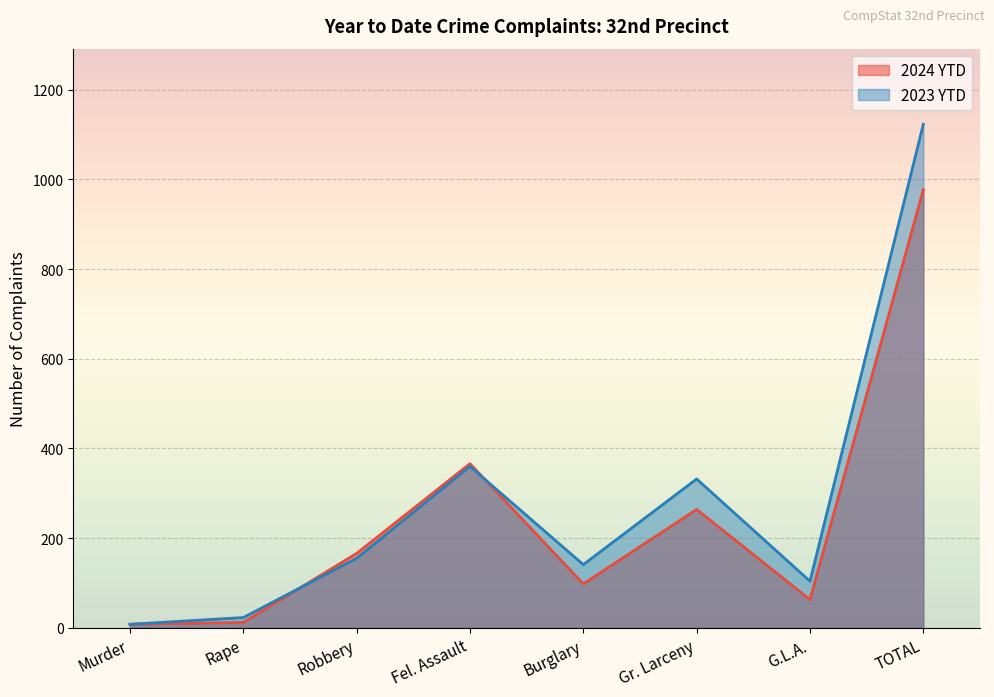

Which series has the largest total across all categories?

2023 YTD